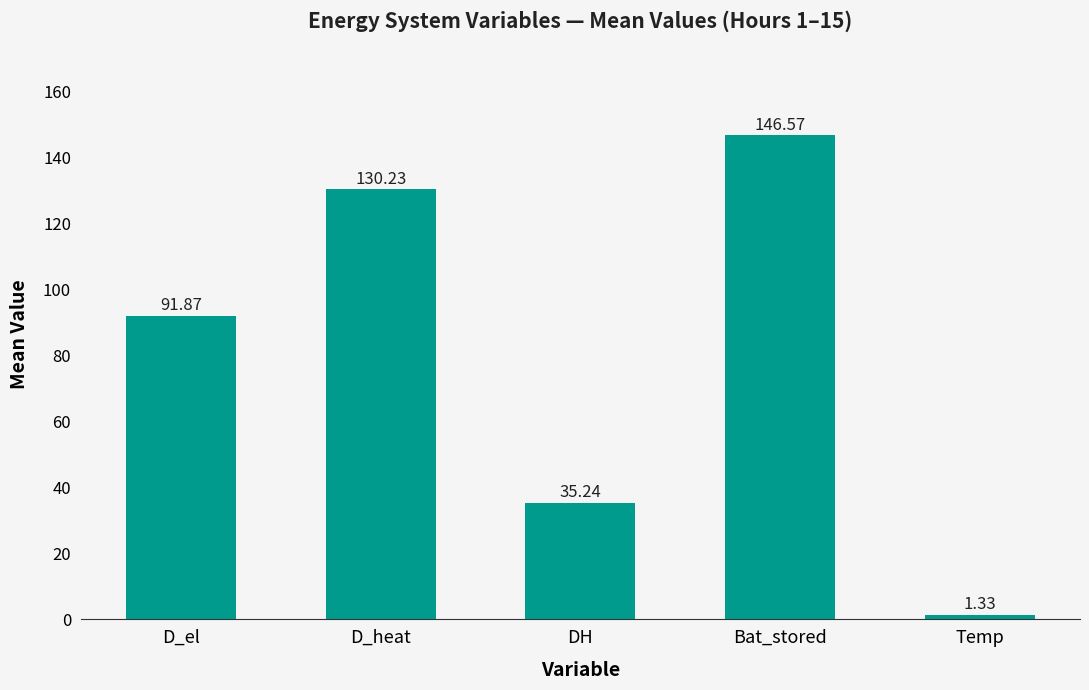

How many bars are there in total?

5